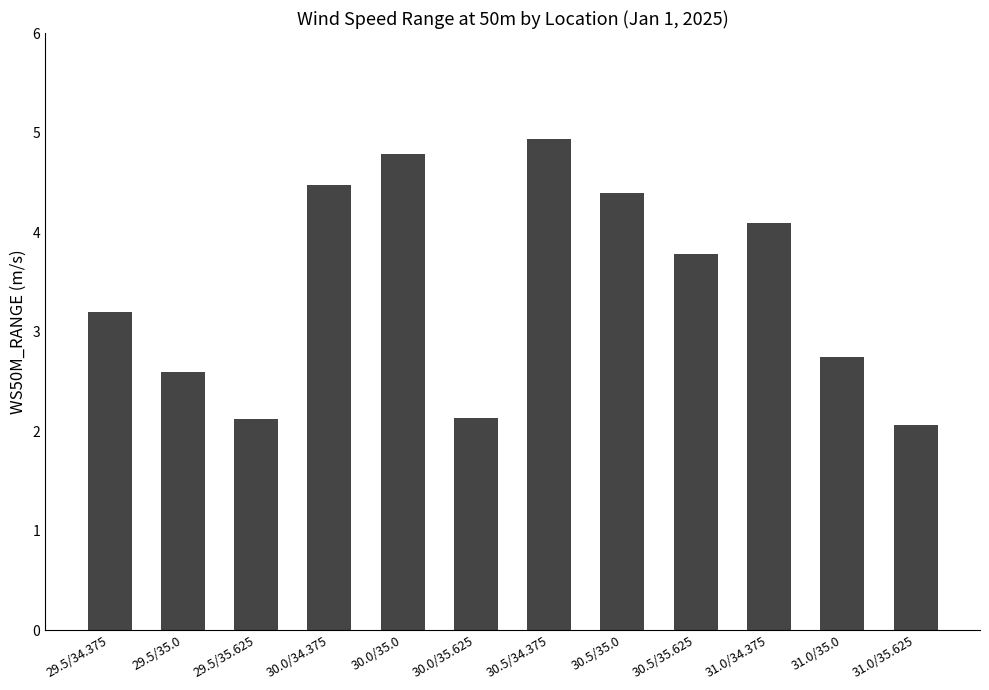

What is the label of the 10th bar from the right?

29.5/35.625